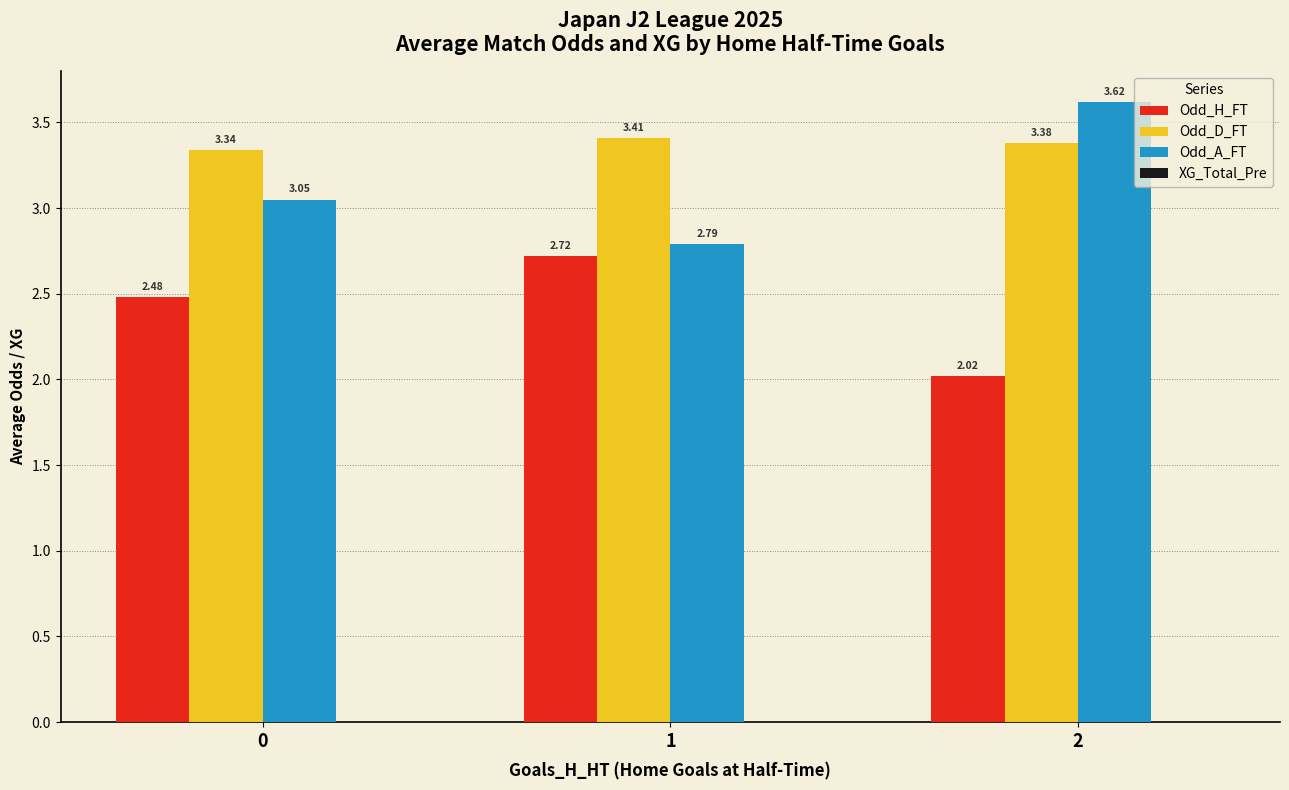

How many Odd_D_FT values are between 3 and 4?

3